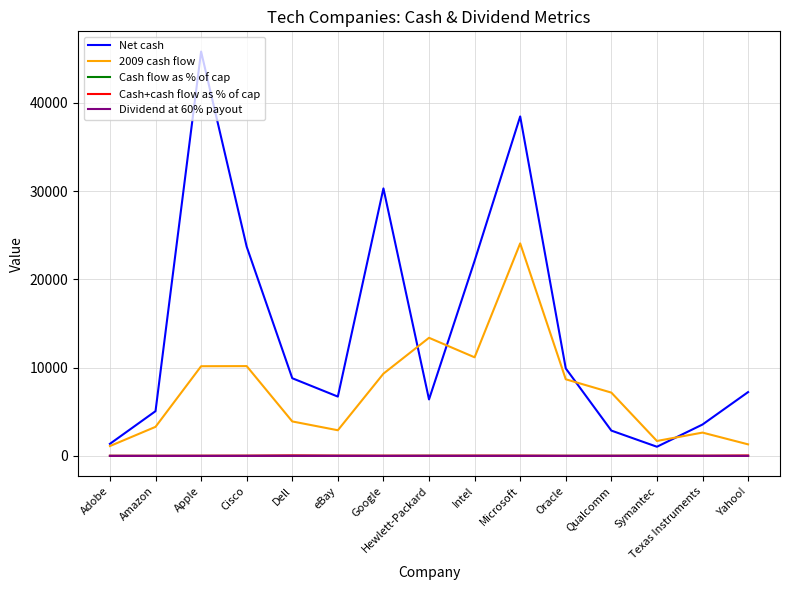

Is the value of 2009 cash flow at Intel greater than the value of Cash flow as % of cap at Texas Instruments?

Yes